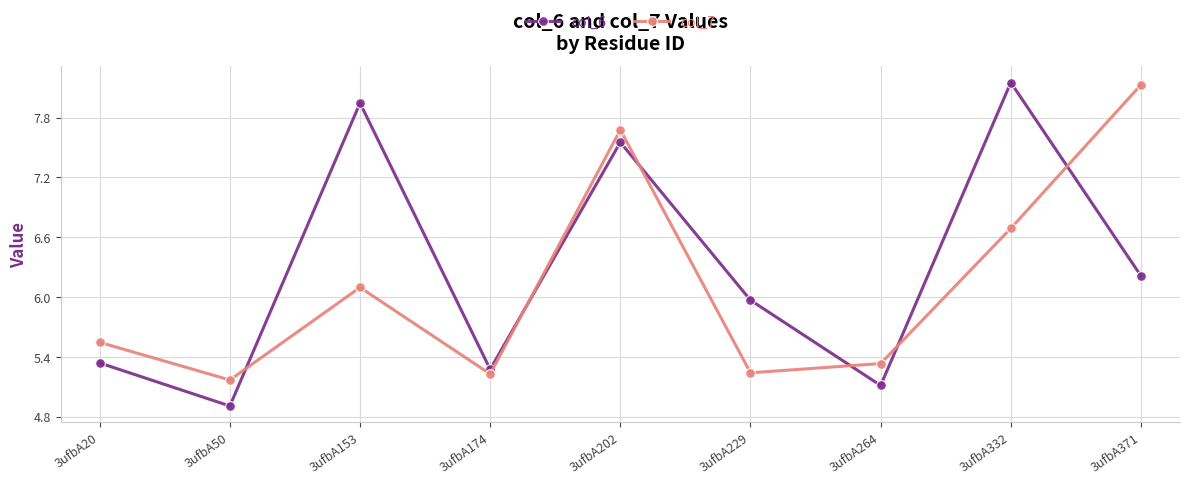

Where is col_7 nearest to the value 6?

3ufbA153